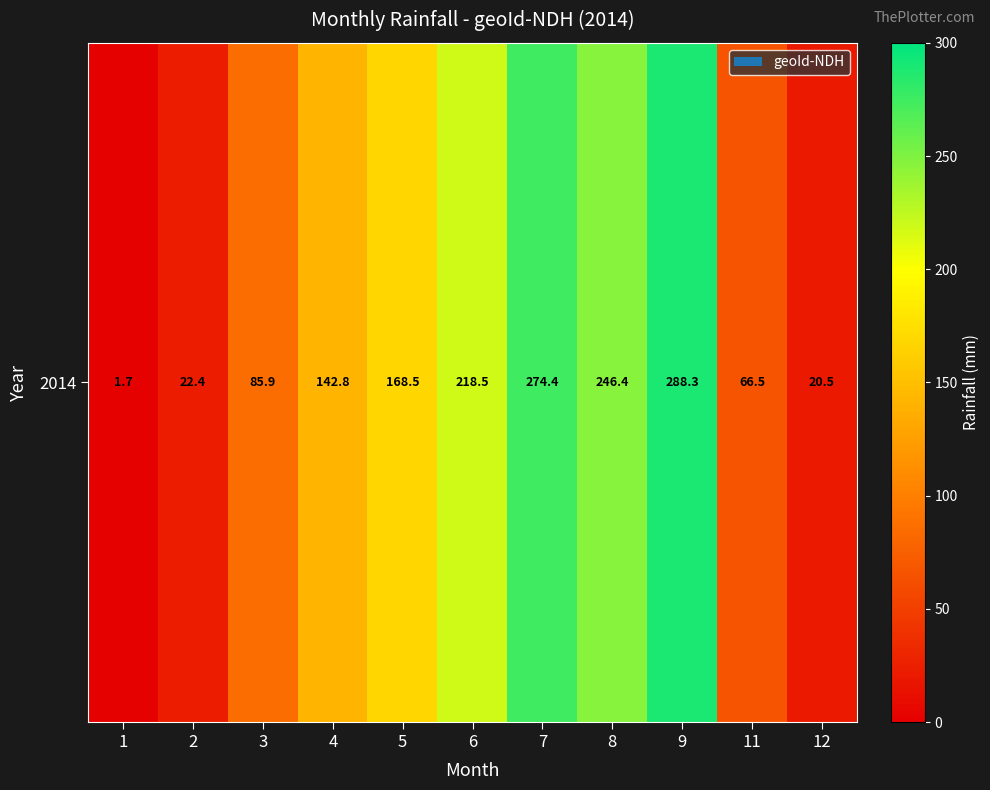

What is the difference between the second highest and second lowest values?

253.9